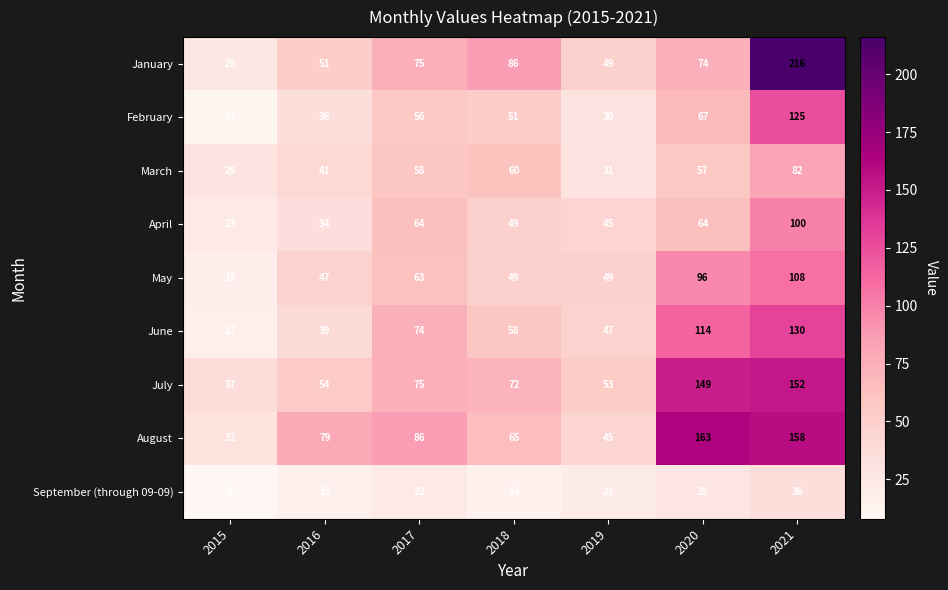

Which label corresponds to the largest value in the chart?

2021